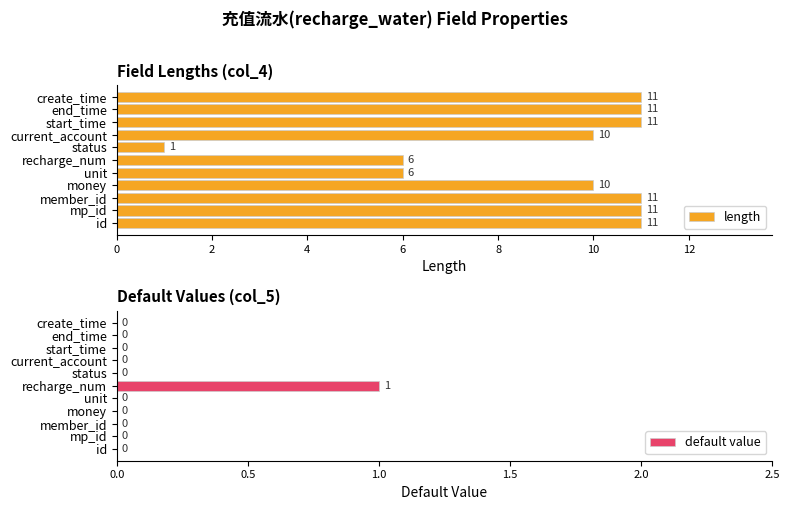

Is it true that length equals 18 at member_id?

False